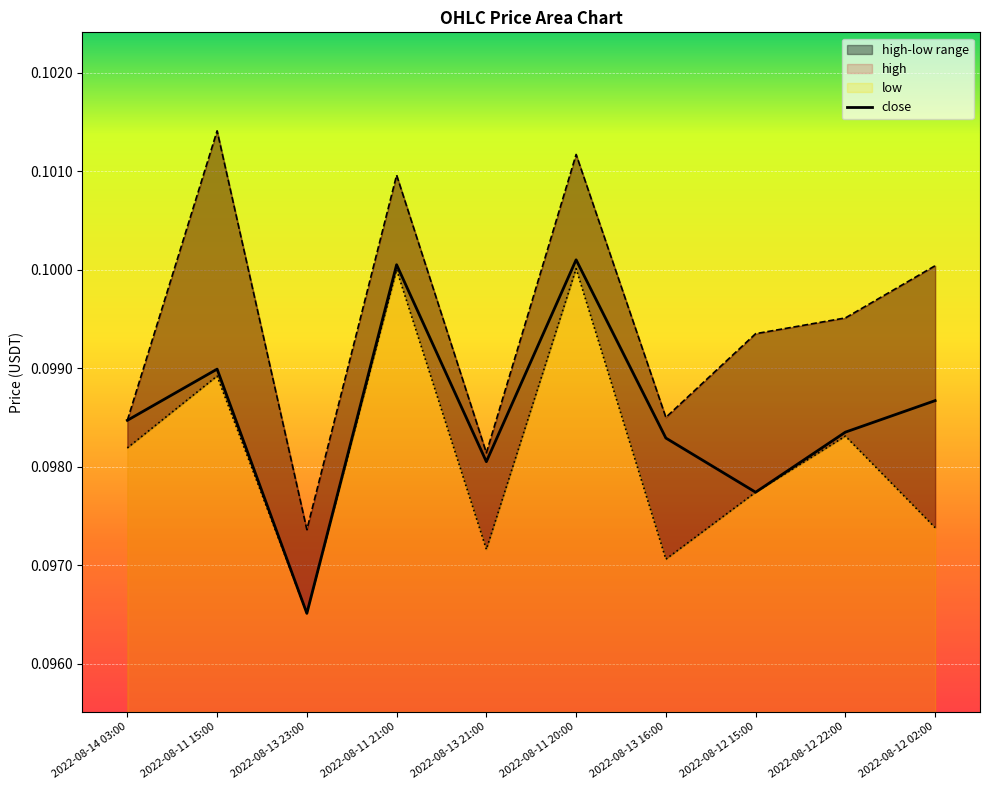

True or false: the data shows 0.0 at 2022-08-13 21:00.

False